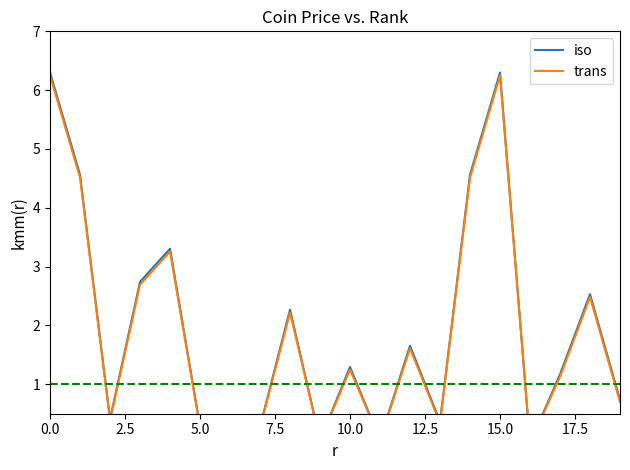

Which series has the largest range (max minus min)?

iso